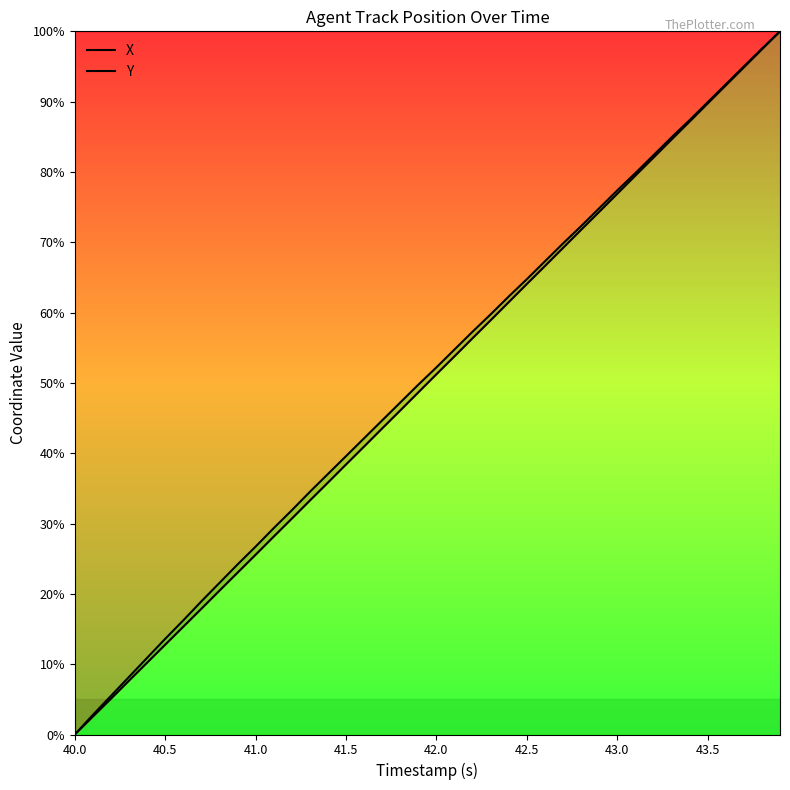

How many data points in X are above 51?

20